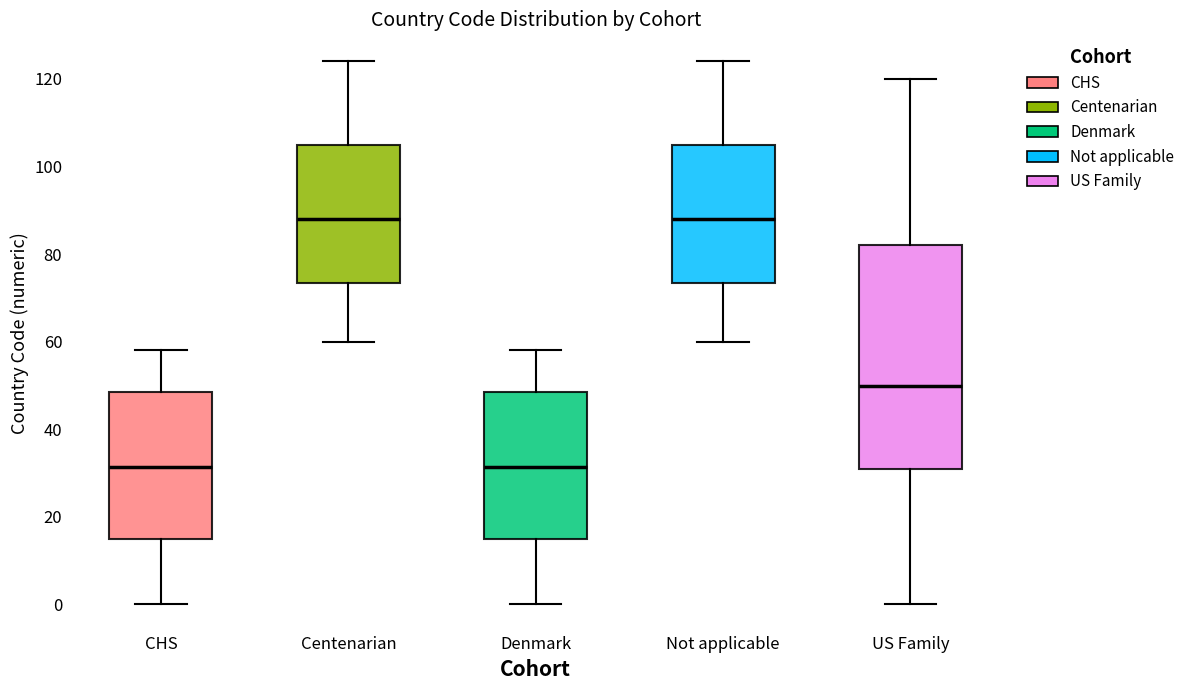

Reading left to right, transcribe this box plot: for each box, give where its median line is, the range the box spans, and where its two whiskers end, as read against the y-axis. The values are not printed on the chart, so give them approximately, as read against the axis.

CHS: median 32, box 16 to 48, whiskers 0 to 58
Centenarian: median 88, box 74 to 106, whiskers 60 to 124
Denmark: median 32, box 16 to 48, whiskers 0 to 58
Not applicable: median 88, box 74 to 106, whiskers 60 to 124
US Family: median 50, box 32 to 82, whiskers 0 to 120